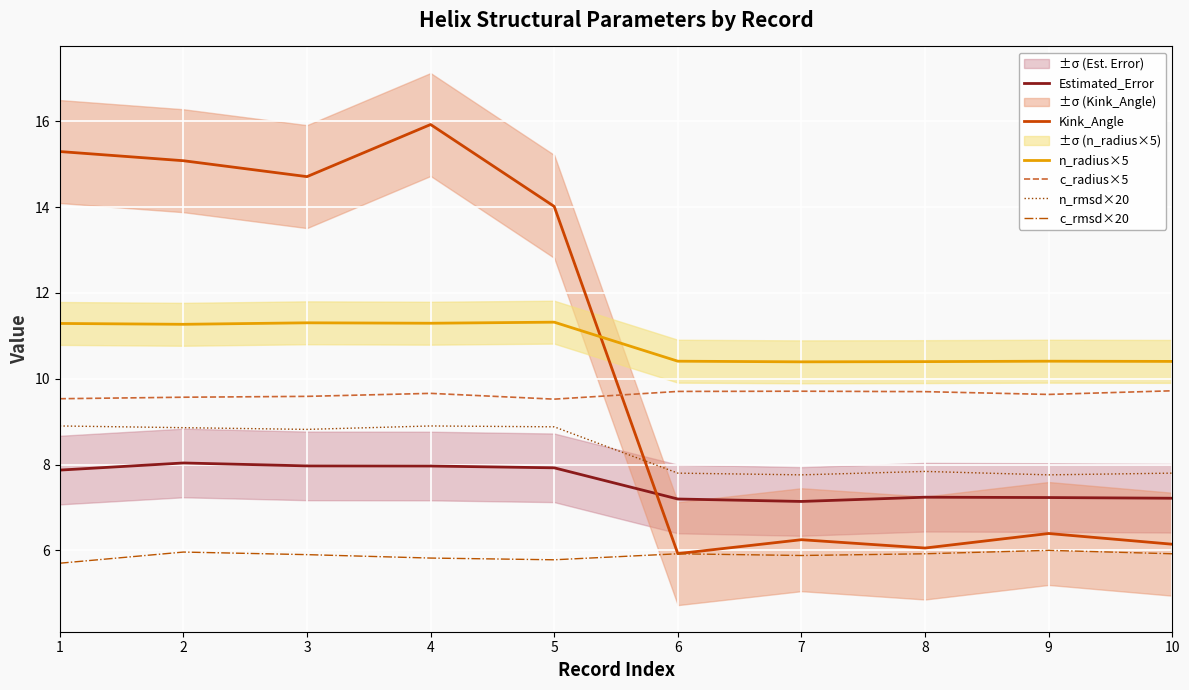

What is the maximum value for Estimated_Error?

8.0